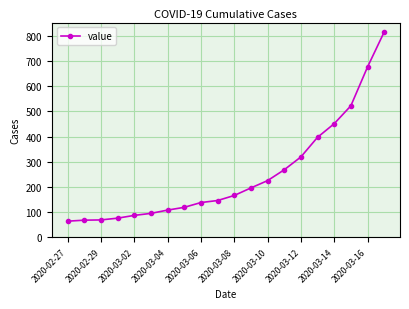

What is the value of the 5th point from the left?

87